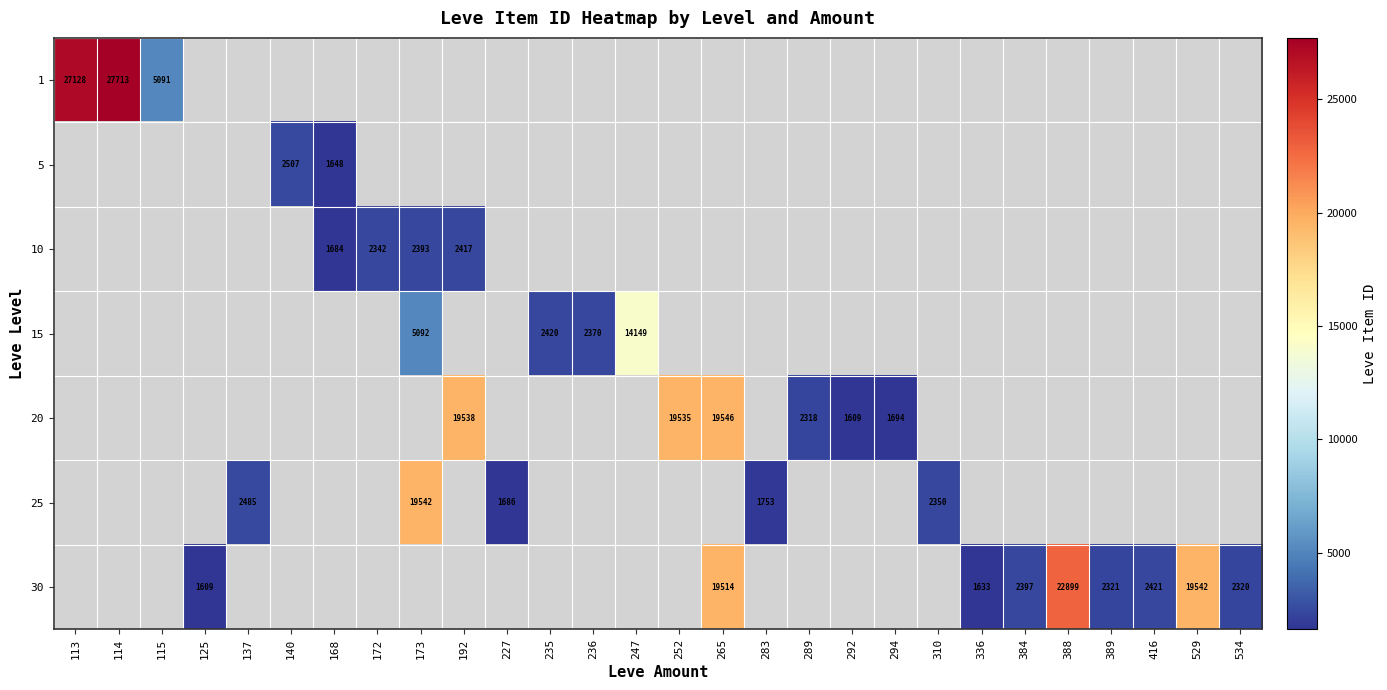

Which series has the largest range (max minus min)?

1